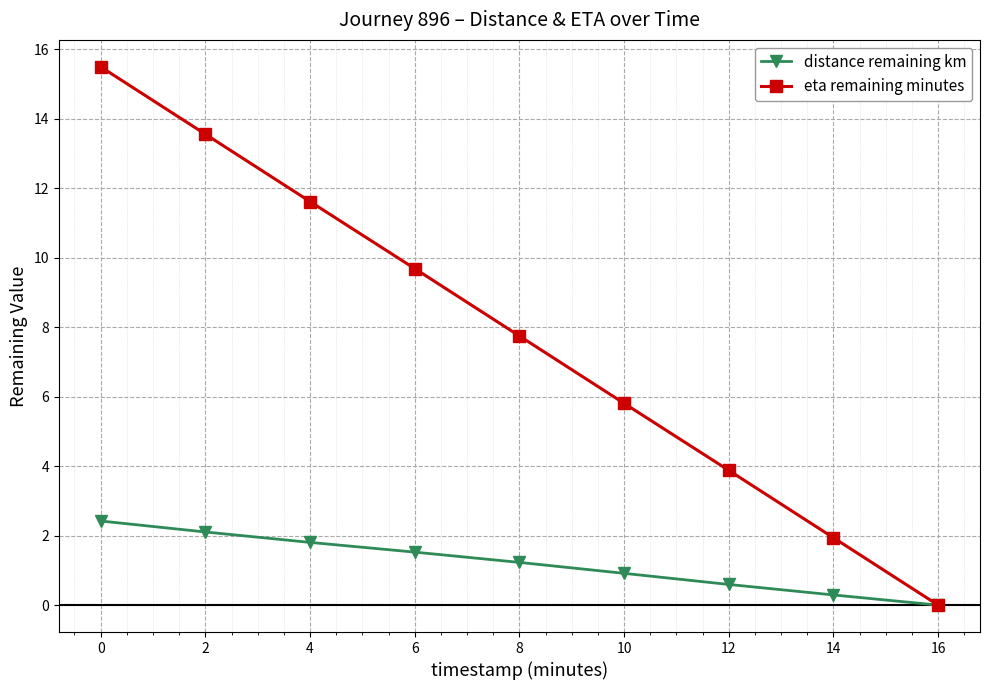

What is the sum of all distance remaining km values?

10.9